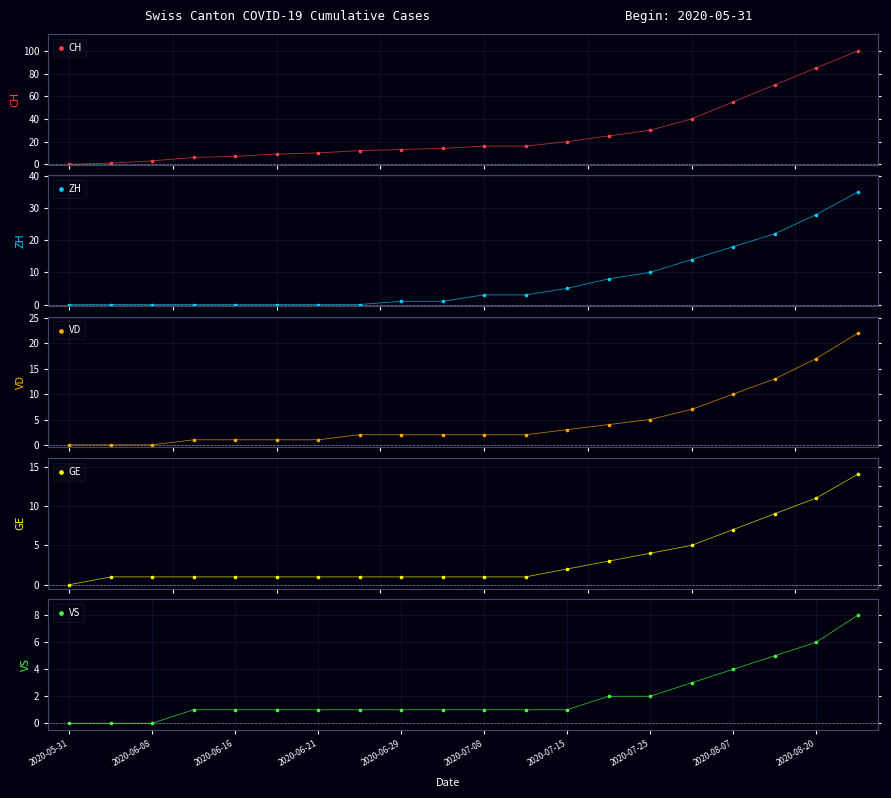

Which series contains the highest Y value?

CH